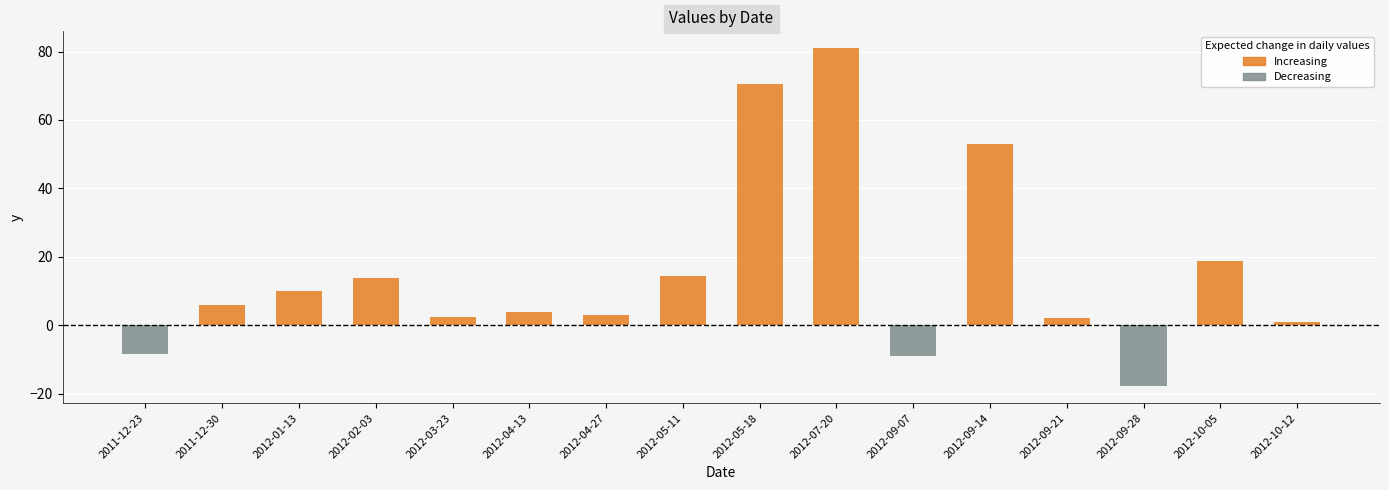

What is the difference between the second highest and second lowest values?

79.5